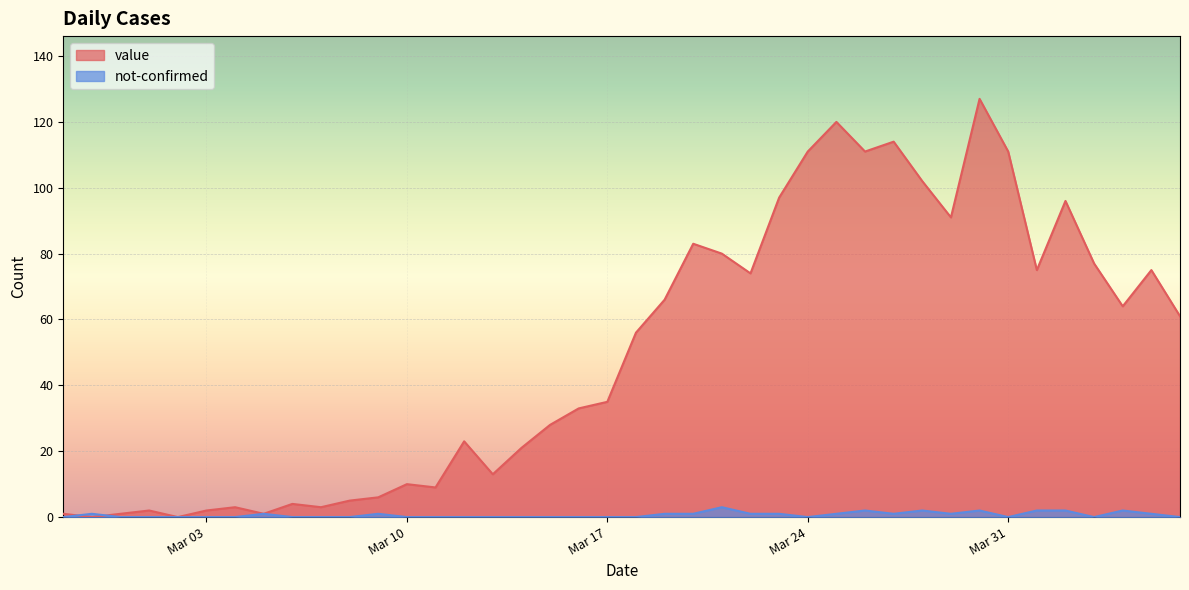

List the series in order of their peak value, highest first.

value, not-confirmed